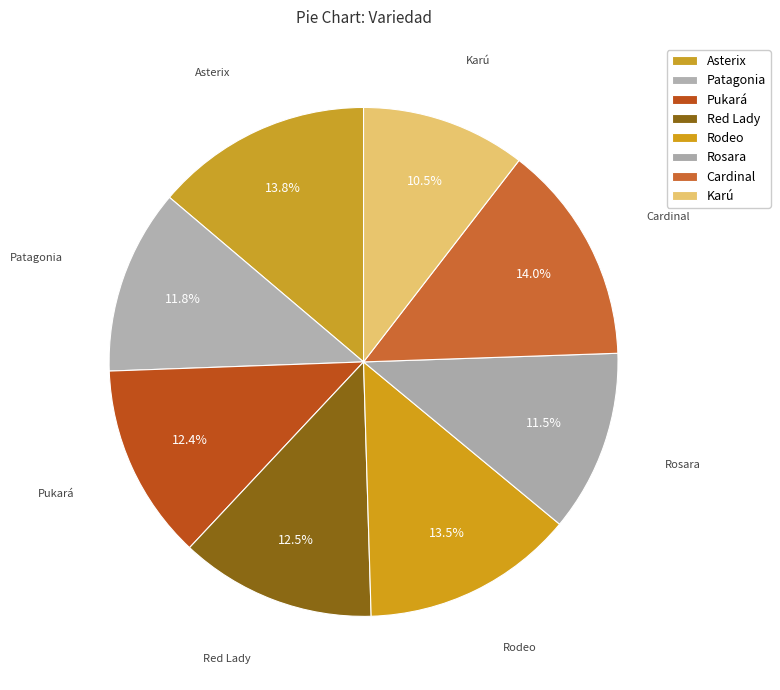

Approximately how many times larger is the value at Red Lady compared to Karú?

1.2